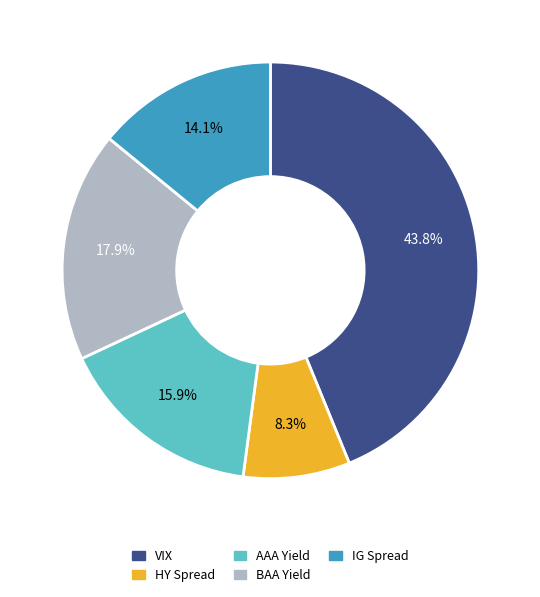

True or false: AAA Yield accounts for 26% of the total.

False